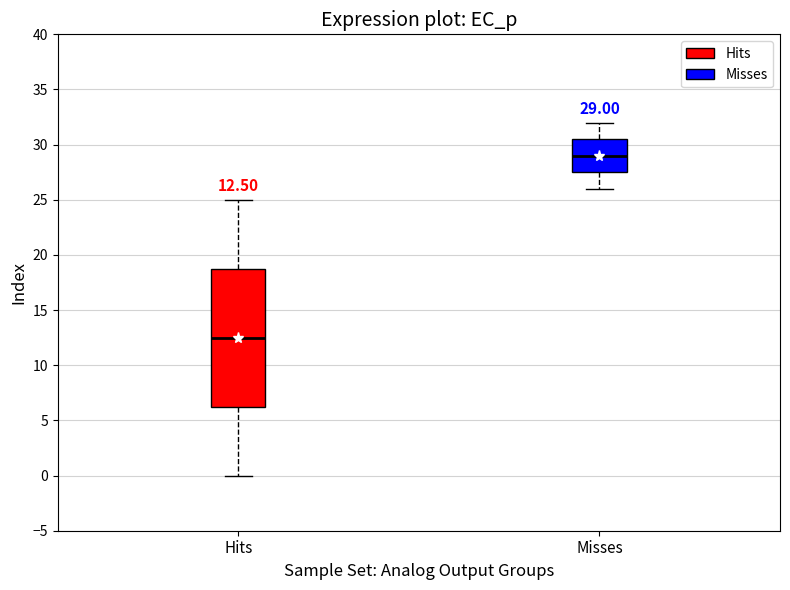

Which box's median line is the highest?

Misses